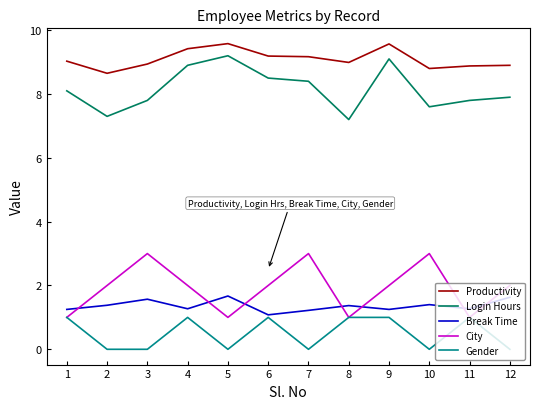

Where is the first local maximum for City?

3